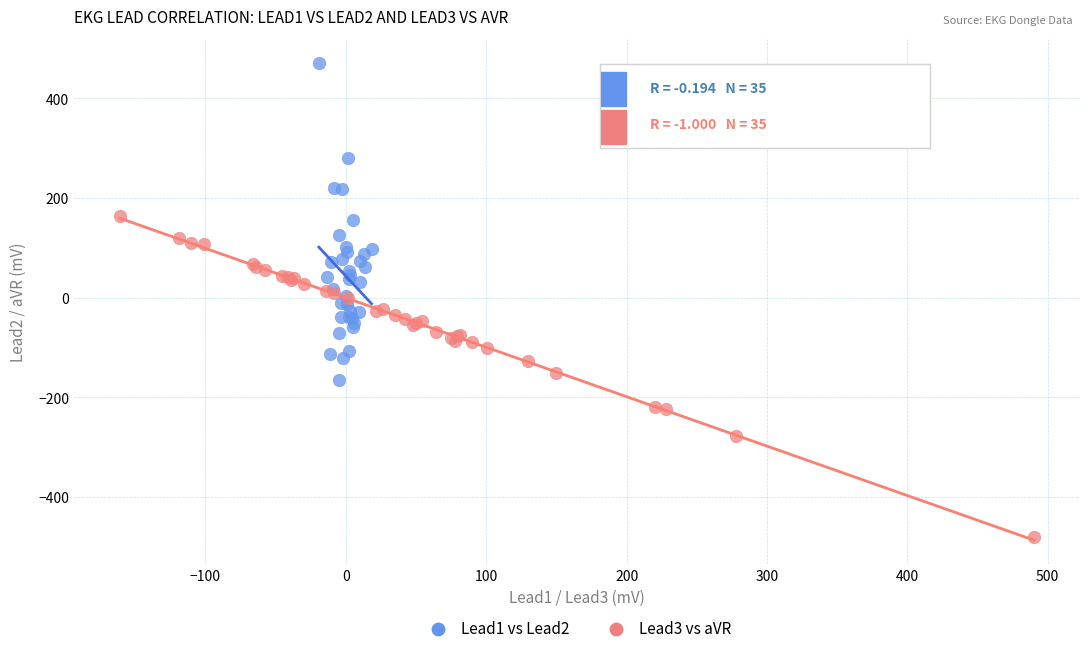

Which series contains the lowest Y value?

Lead3 vs aVR